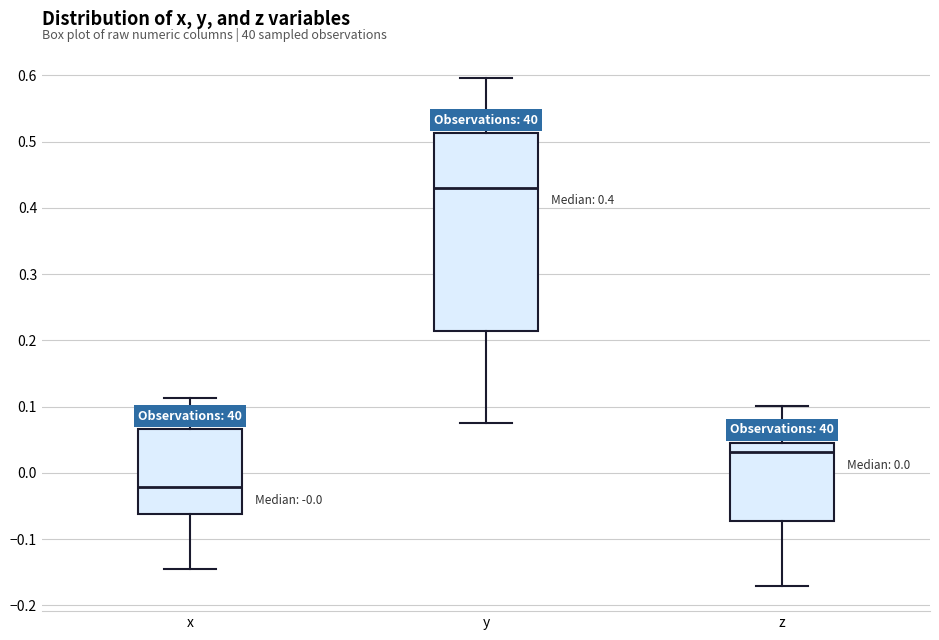

Which box's median line is the lowest?

x